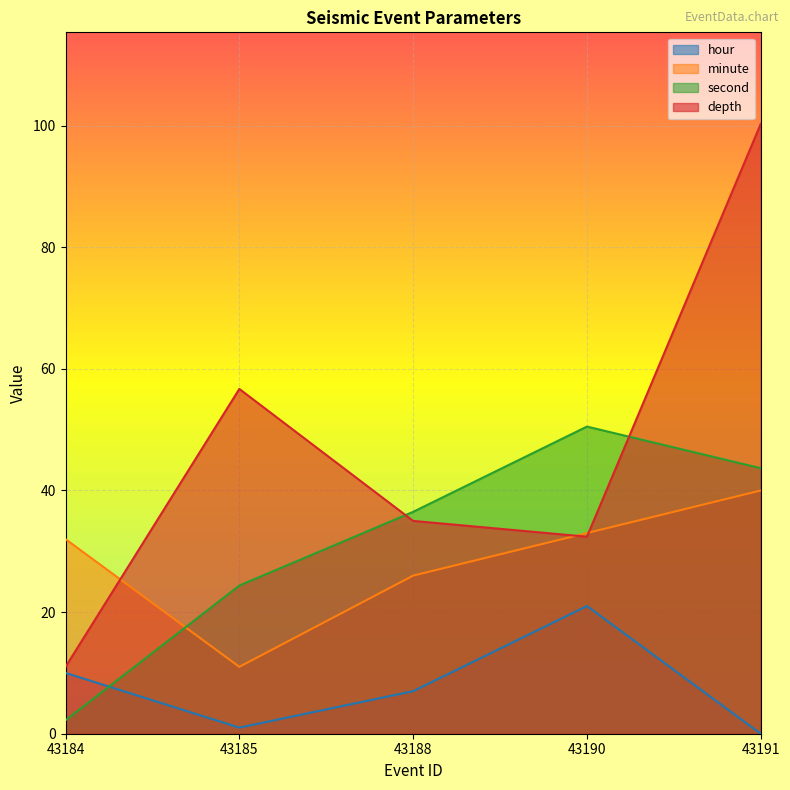

At which category is the sum across all series the highest?

43191